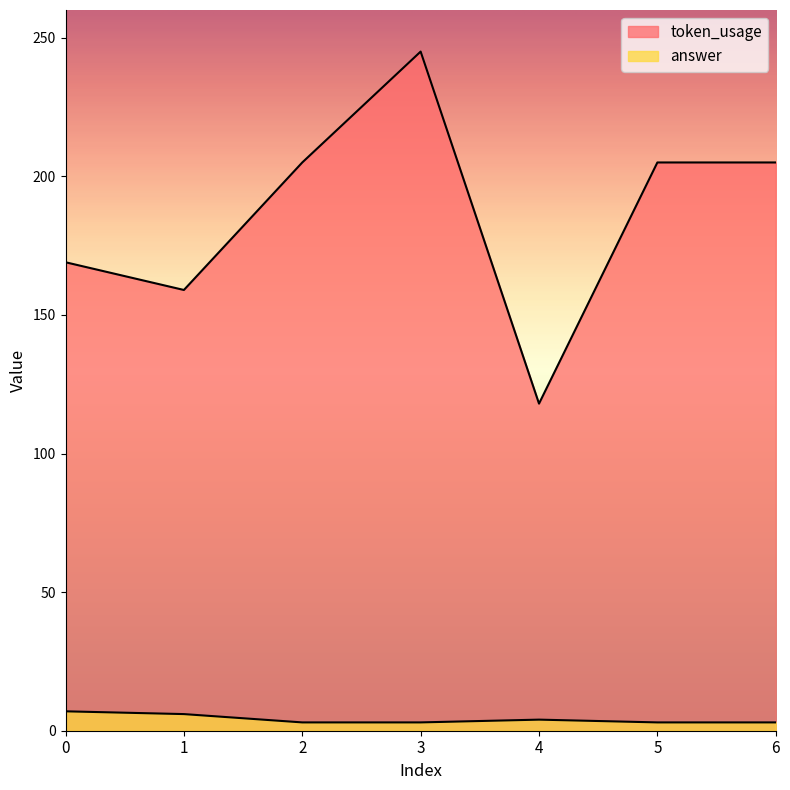

The answer series shows 3 at 5. True or false?

True